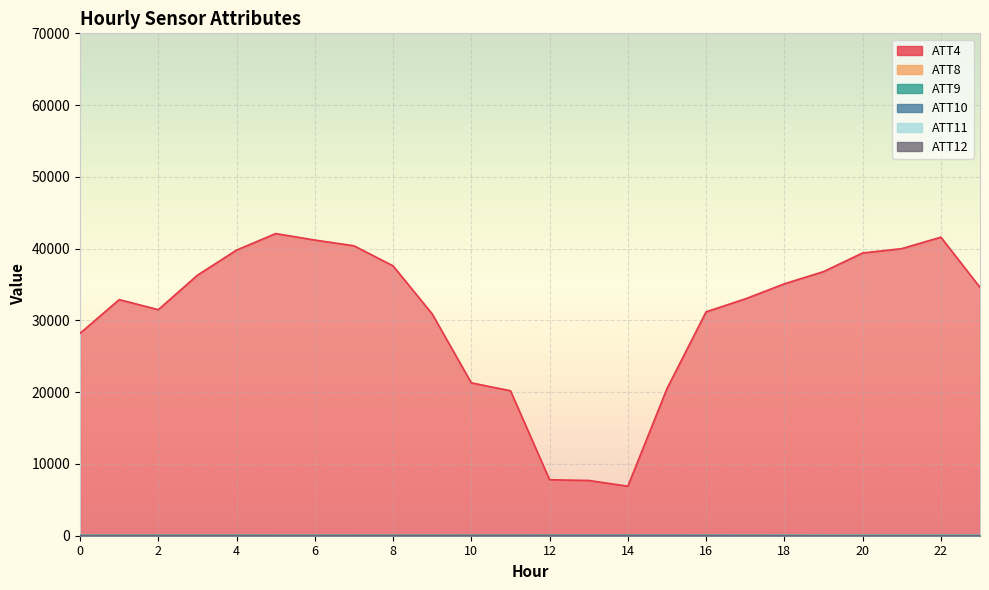

Which series changed the most between 10 and 22?

ATT4